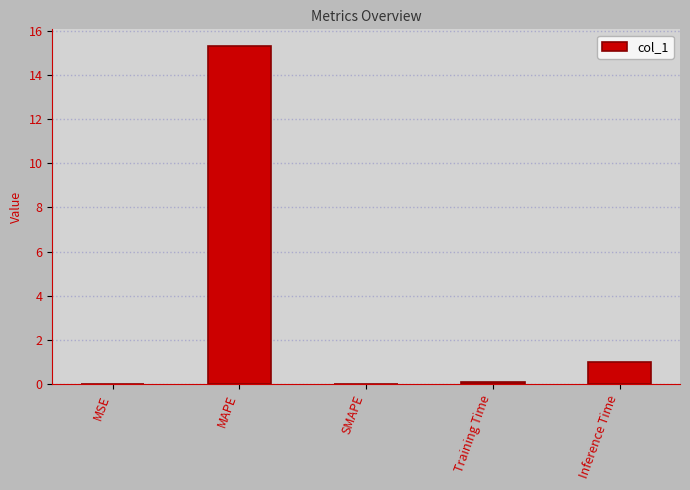

What is the approximate value at Inference Time?

1.0